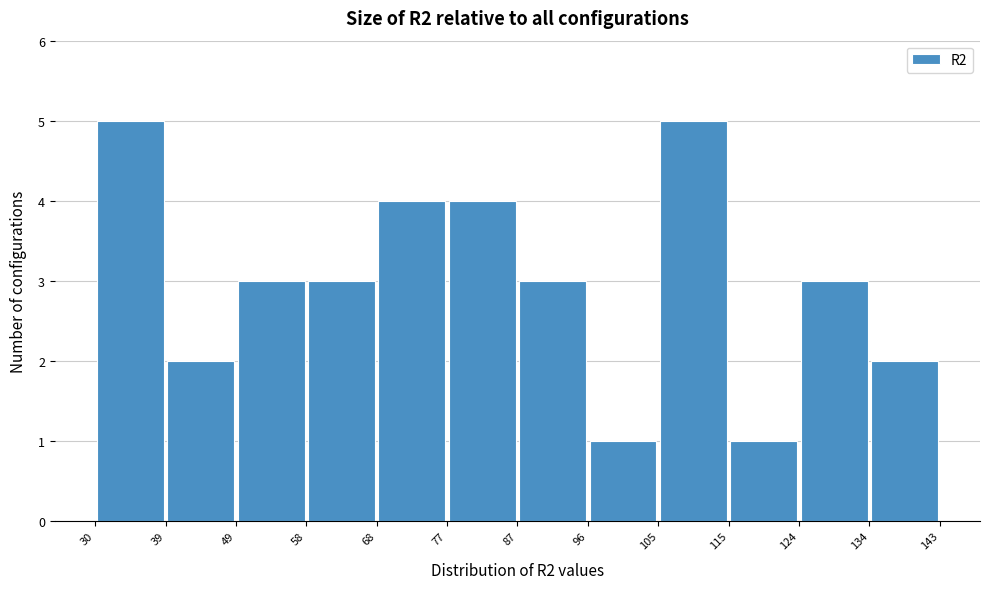

Reading left to right, transcribe this chart: for each bar, give the range it covers on the x-axis and its height. The values are not printed on the chart, so give them approximately, as read against the axis.

30 to 39: 5
39 to 49: 2
49 to 58: 3
58 to 68: 3
68 to 77: 4
77 to 87: 4
87 to 96: 3
96 to 105: 1
105 to 115: 5
115 to 124: 1
124 to 134: 3
134 to 143: 2